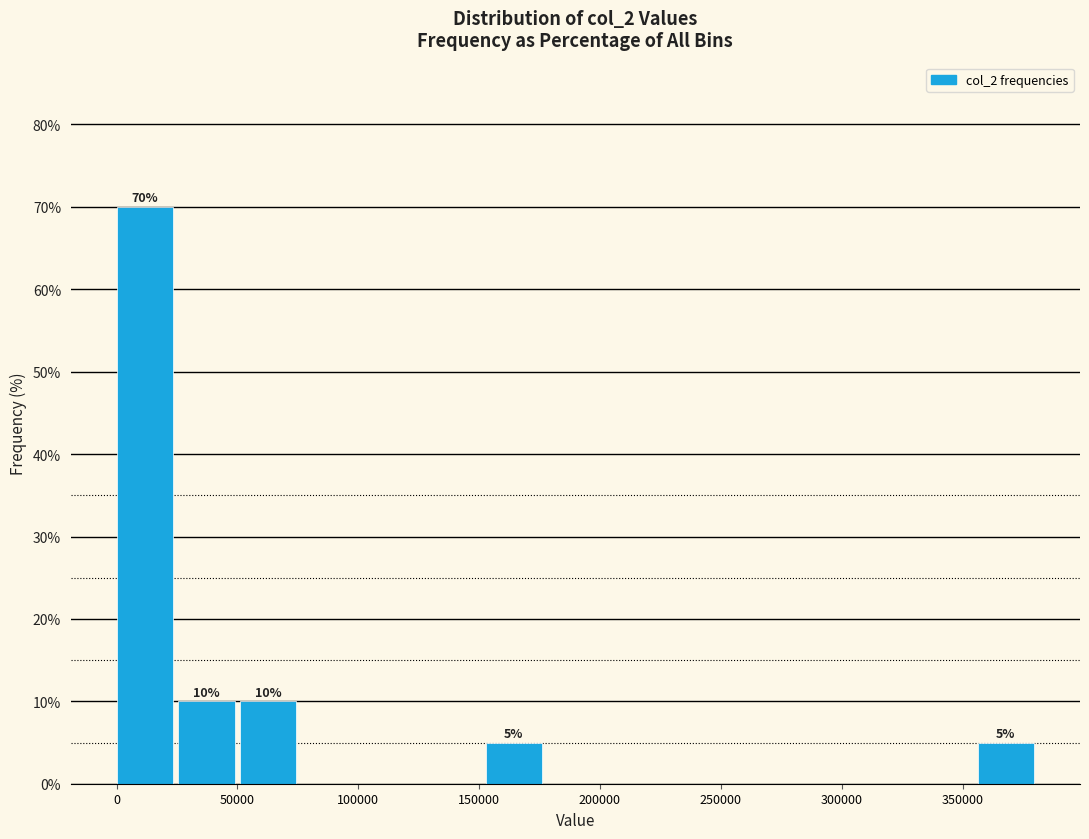

Over which range of the x-axis is the bar tallest?

0 to 25000